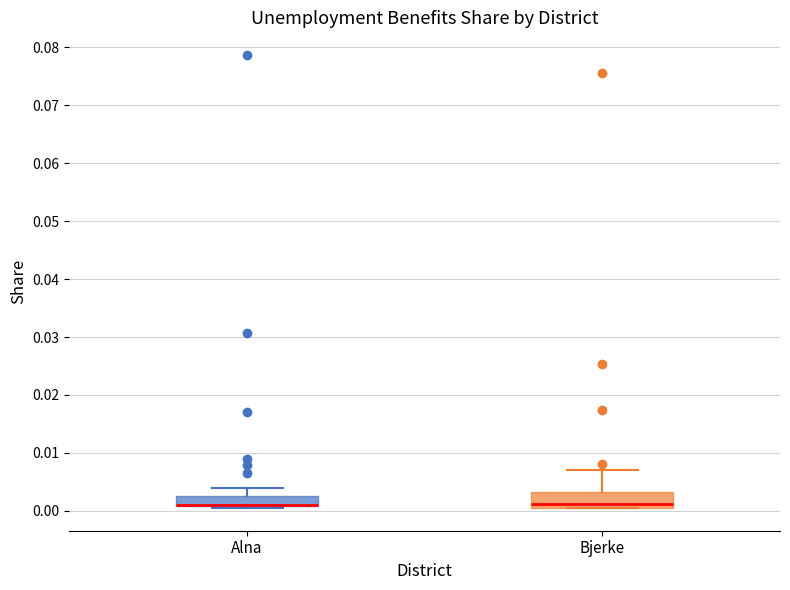

Reading left to right, read every box against the y-axis: the position of its median line, the range the box covers, and the ends of its whiskers. The values are not printed on the chart, so give them approximately, as read against the axis.

Alna: median 0.001 (drawn on the box's lower edge), box 0.001 to 0.003, whiskers 0.000 to 0.004
Bjerke: median 0.001 (just above the box's lower edge), box 0.001 to 0.003, whiskers 0.001 to 0.007